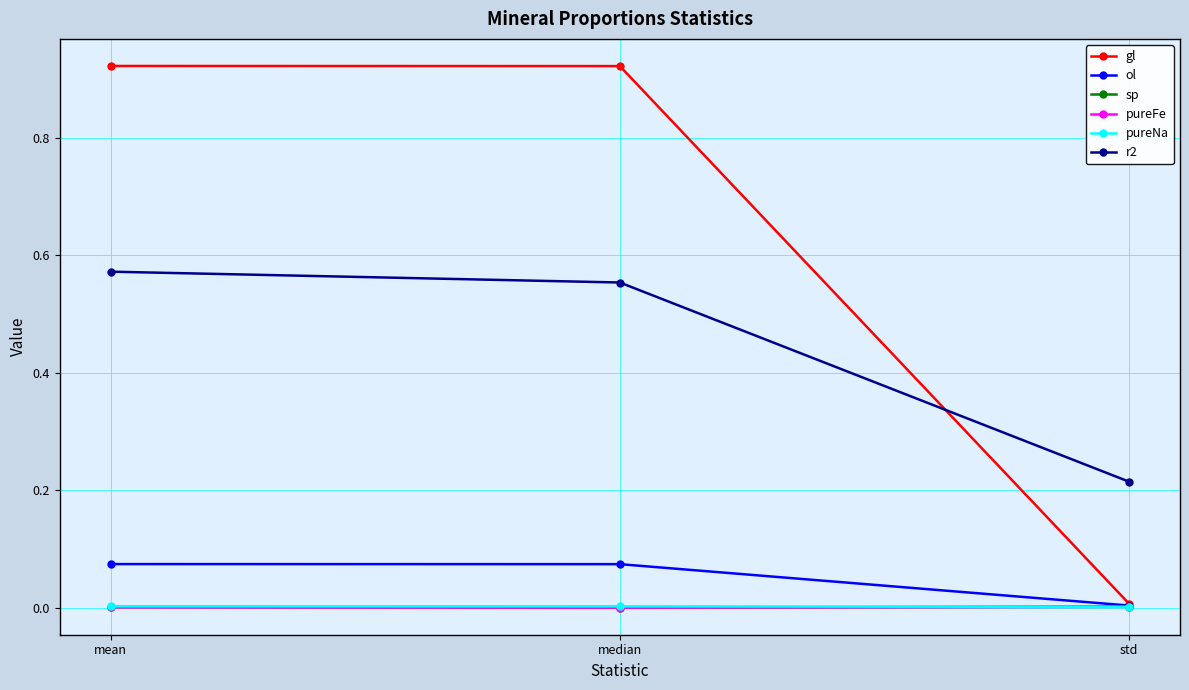

What is the total value across all series at median?

1.6